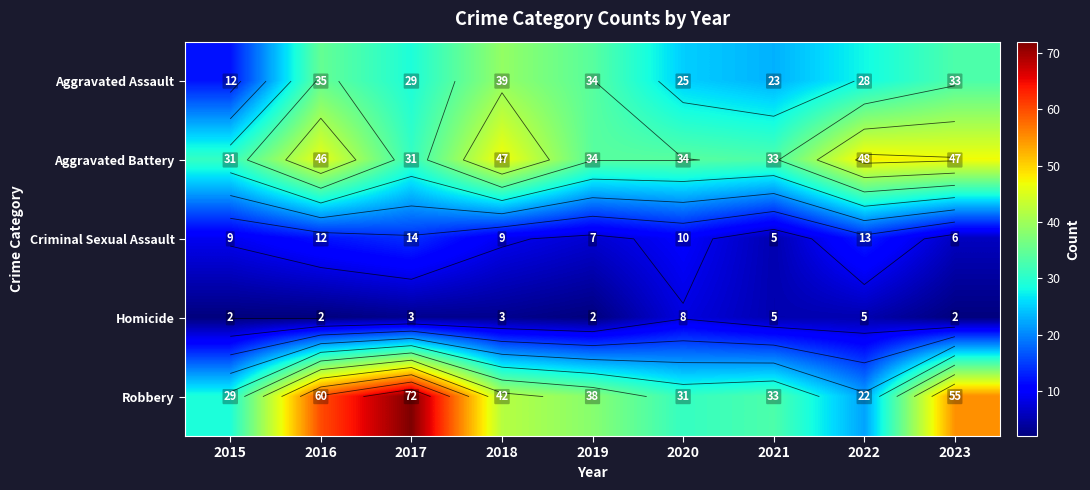

Which series has the largest total across all categories?

Robbery